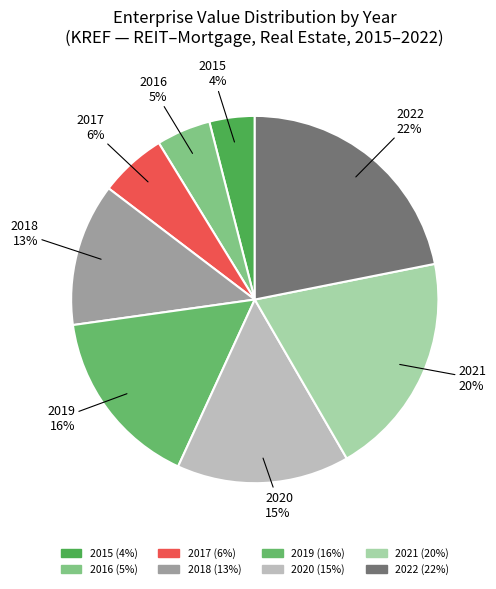

To the nearest percent, what percentage of the pie is 2019?

16%